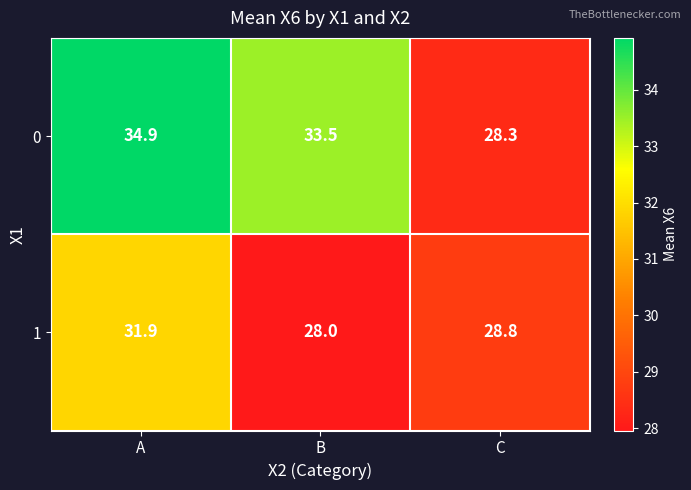

What is the difference between the 1 values at A and C?

3.1